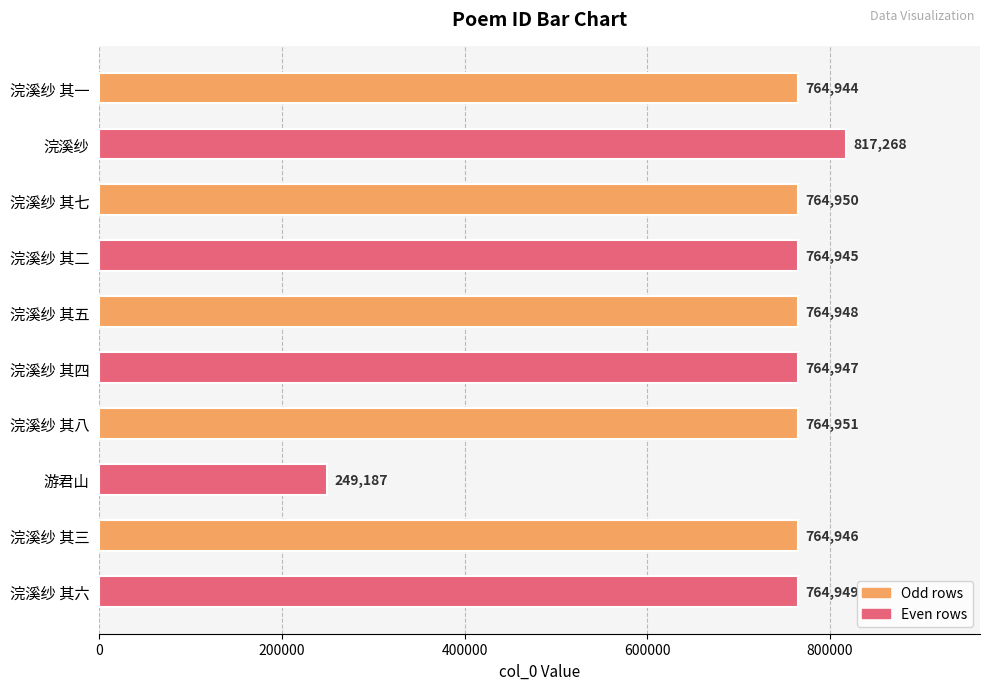

Reading bottom to top, transcribe all the data shown in this chart.

浣溪纱 其六=764949	浣溪纱 其三=764946	游君山=249187	浣溪纱 其八=764951	浣溪纱 其四=764947	浣溪纱 其五=764948	浣溪纱 其二=764945	浣溪纱 其七=764950	浣溪纱=817268	浣溪纱 其一=764944